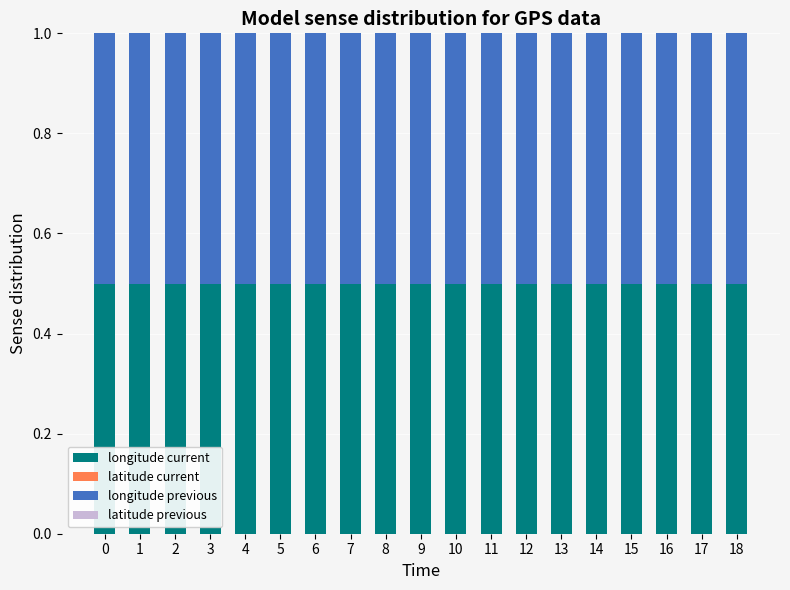

What is the total value across all series at 13?

1.0